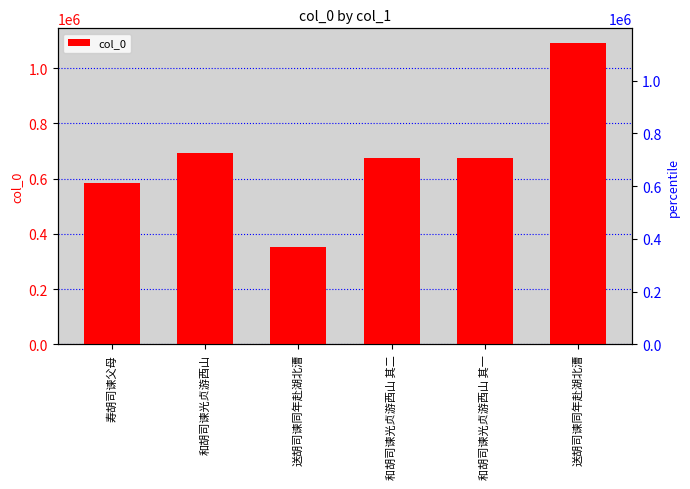

At which category does the chart reach its minimum across all series?

送胡司谏同年赴湖北漕